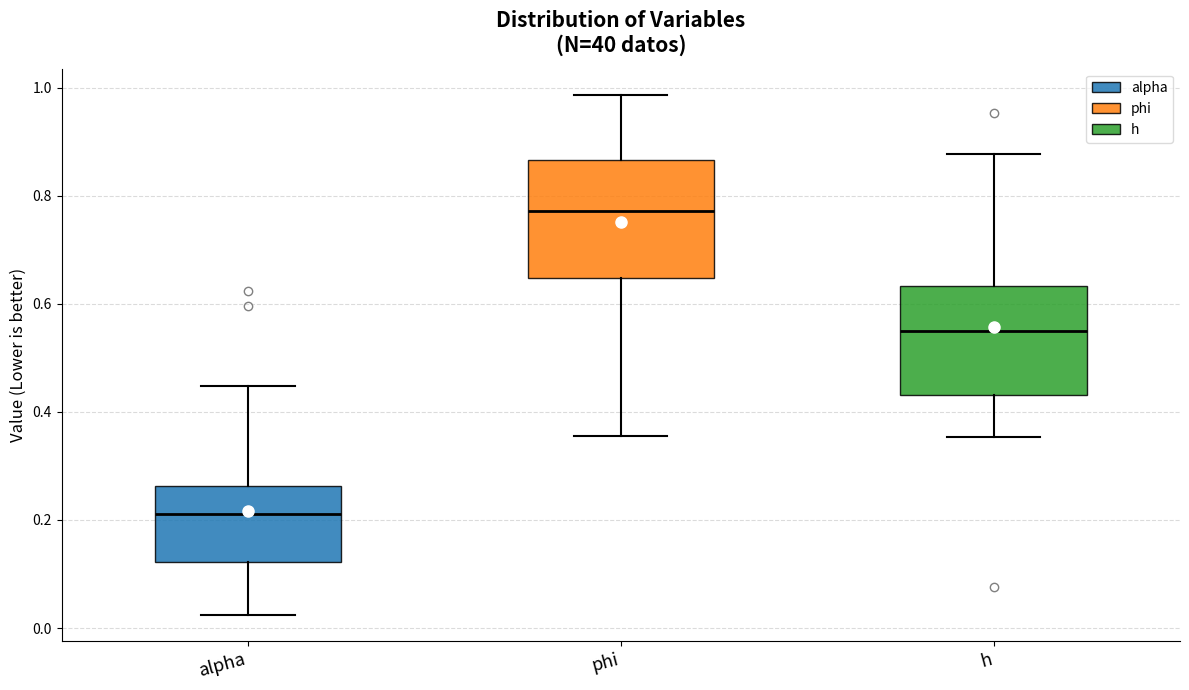

Reading left to right, transcribe this box plot: for each box, give where its median line is, the range the box spans, and where its two whiskers end, as read against the y-axis. The values are not printed on the chart, so give them approximately, as read against the axis.

alpha: median 0.22, box 0.12 to 0.26, whiskers 0.02 to 0.44
phi: median 0.78, box 0.64 to 0.86, whiskers 0.36 to 0.98
h: median 0.54, box 0.44 to 0.64, whiskers 0.36 to 0.88